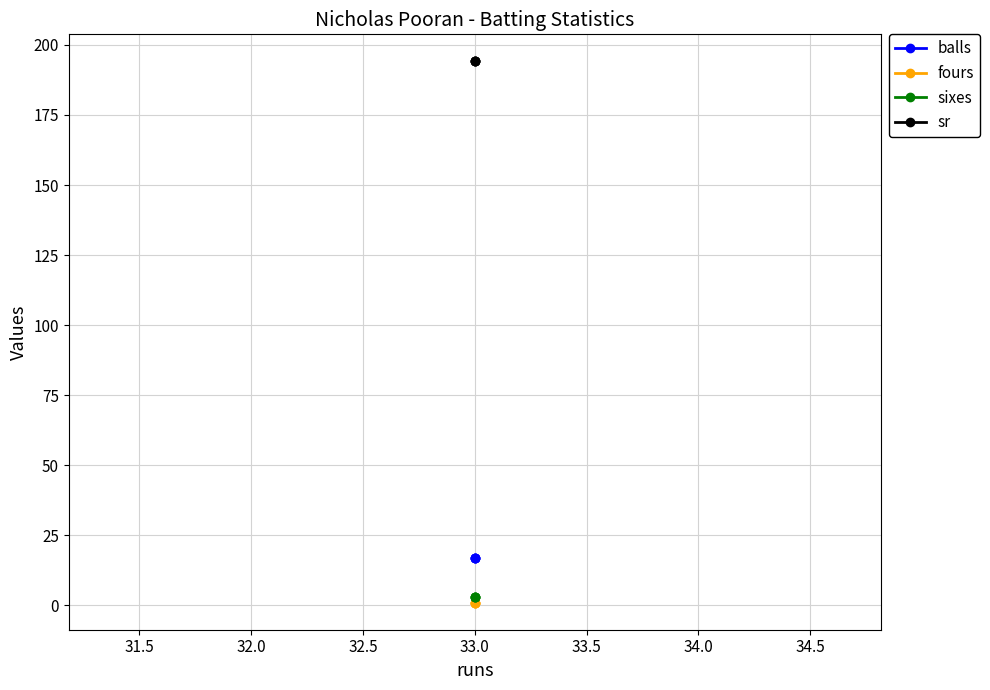

True or false: balls has more than 0 interior local peaks.

False